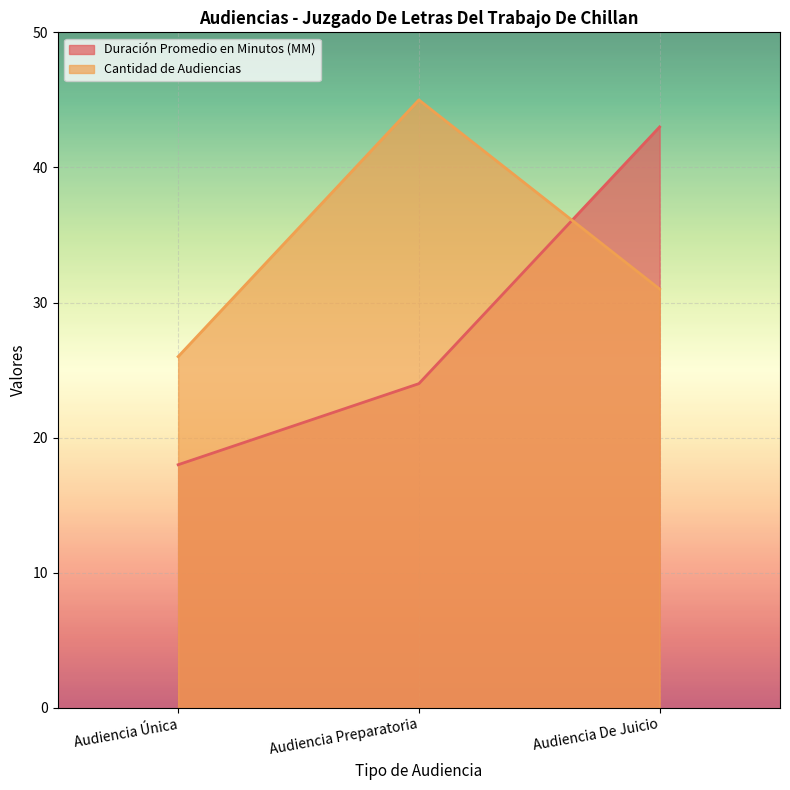

At which label is Duración Promedio en Minutos (MM) closest to 30?

Audiencia Preparatoria